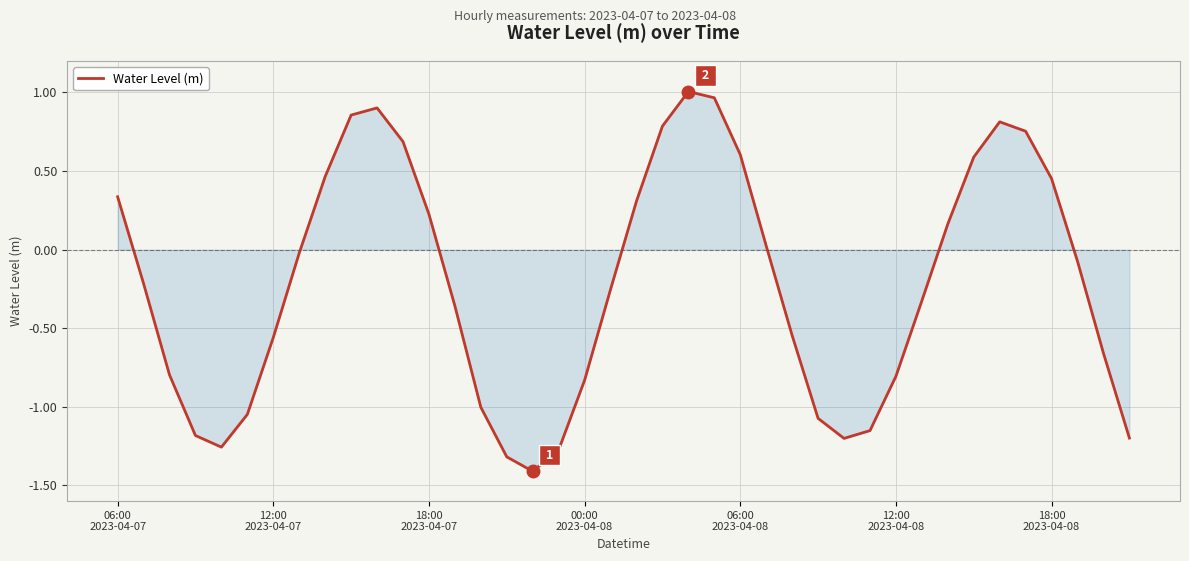

What is the smallest value displayed?

-1.4